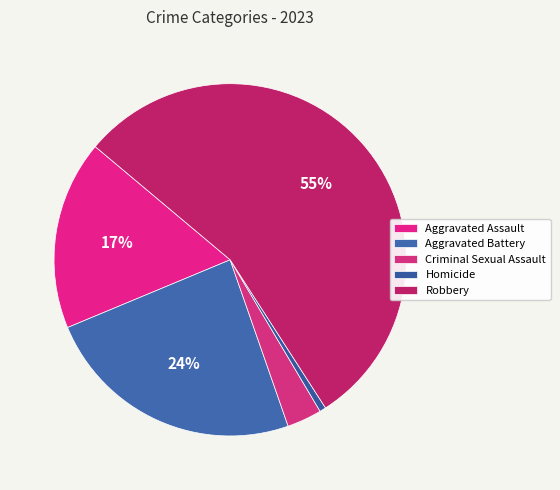

To the nearest percent, what percentage of the pie is Criminal Sexual Assault?

3%